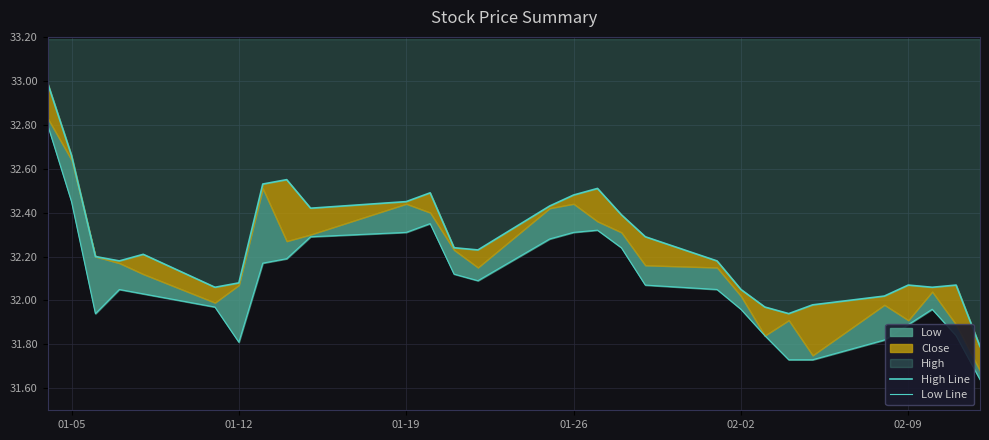

Is it true that High Line equals 14.5 at 8?

False